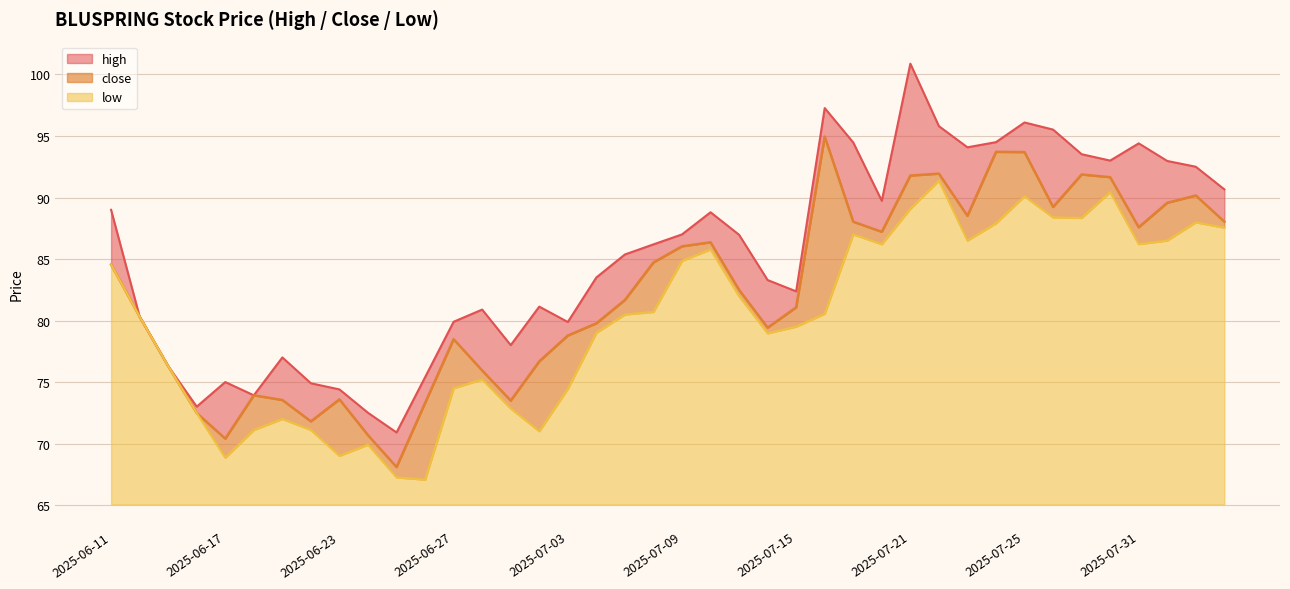

What is the label of the 1st point from the right?

2025-08-05